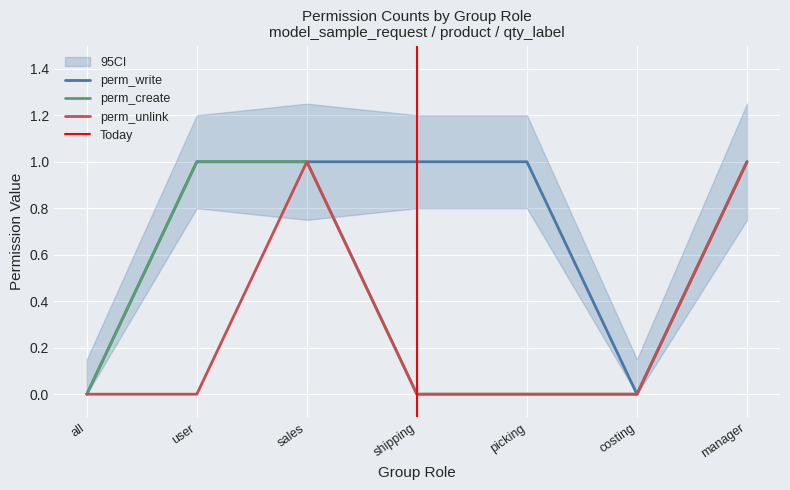

What is the value of the perm_write point at the 4th from the left?

1